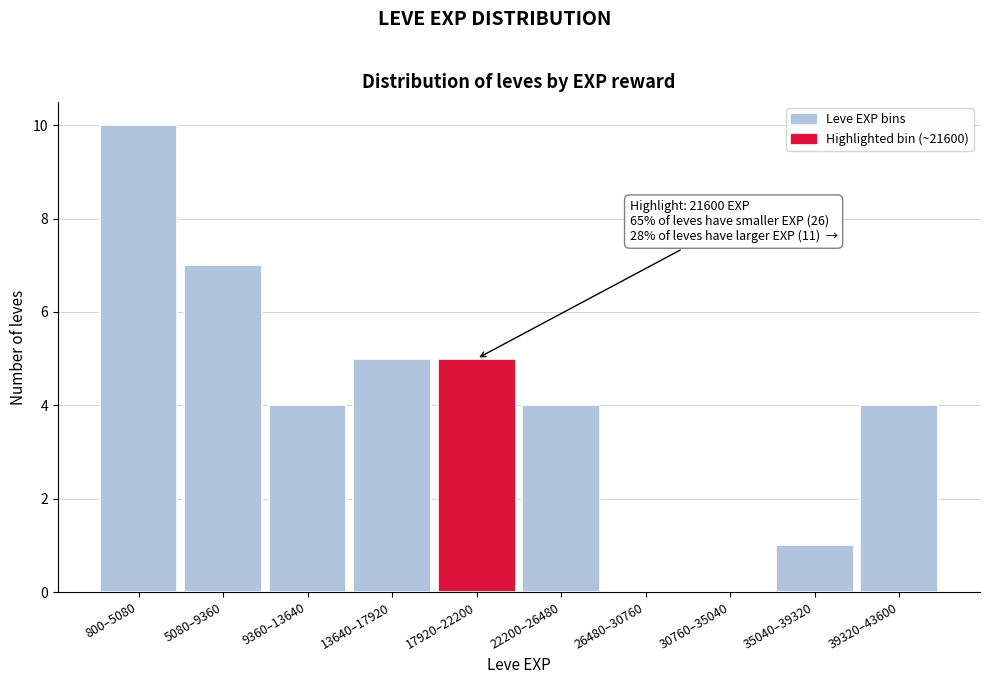

Reading left to right, extract all data points from this chart.

800–5080=10	5080–9360=7	9360–13640=4	13640–17920=5	17920–22200=5	22200–26480=4	26480–30760=0	30760–35040=0	35040–39320=1	39320–43600=4